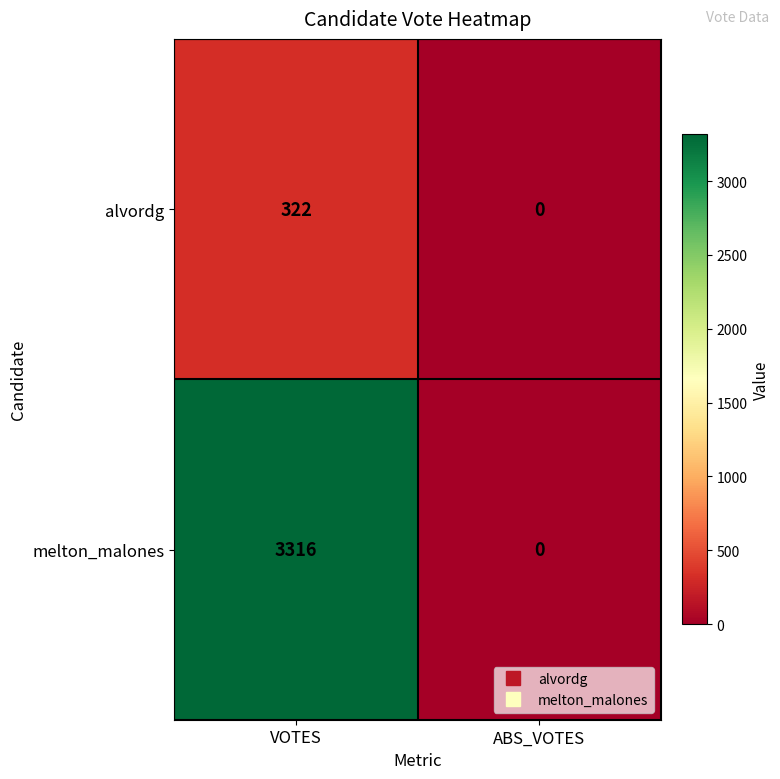

Reading right to left, extract all data points from this chart.

alvordg: ABS_VOTES=0	VOTES=322
melton_malones: ABS_VOTES=0	VOTES=3316